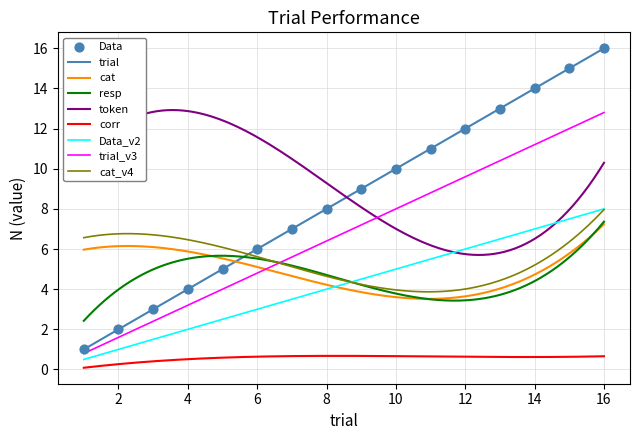

Which series has the widest spread of Y values?

Data